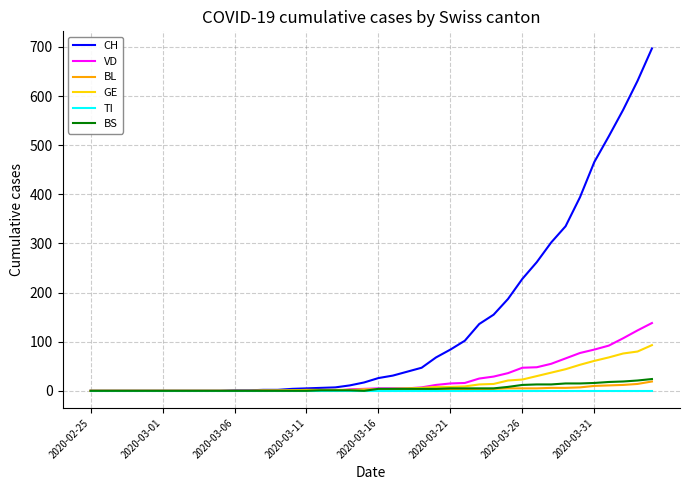

What is the highest value of the BS series?

24